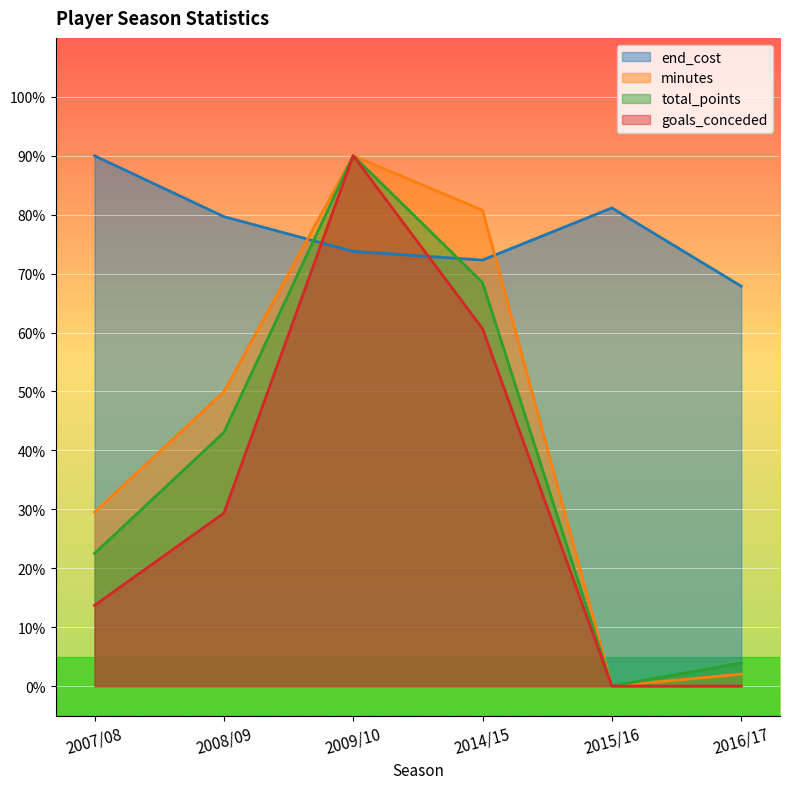

The total_points series shows 68.5 at 2014/15. True or false?

True